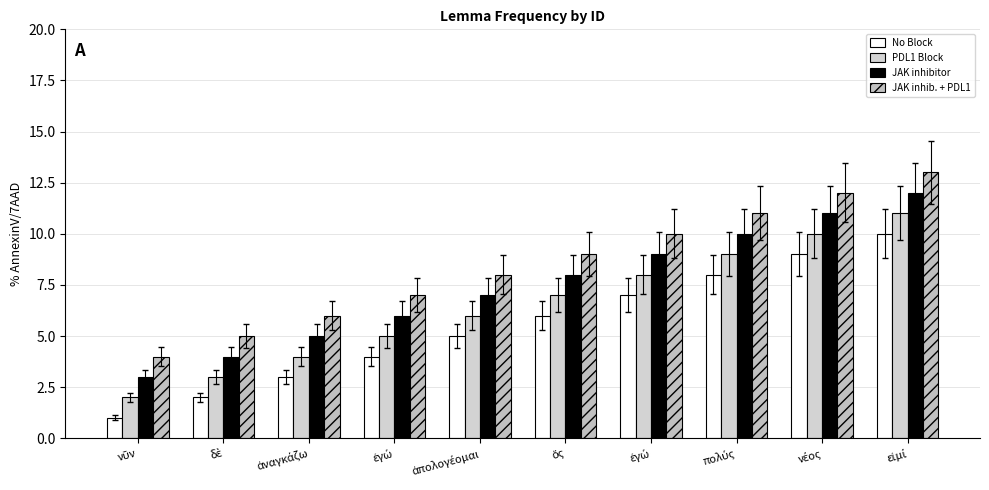

Does the chart contain any negative values?

No